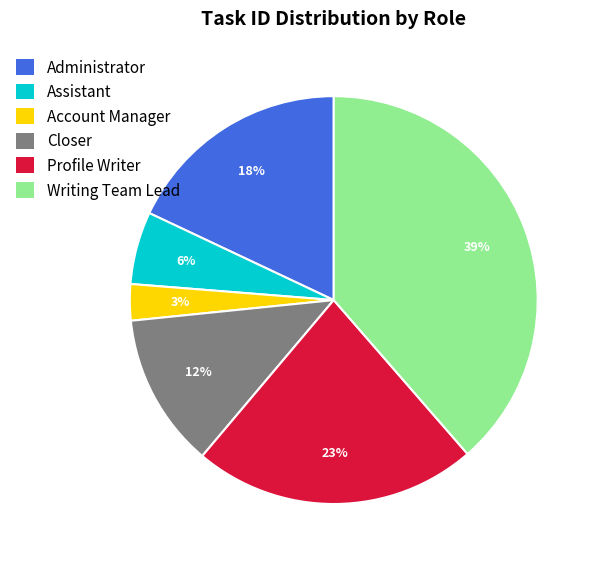

What is the smallest slice in the pie chart?

Account Manager